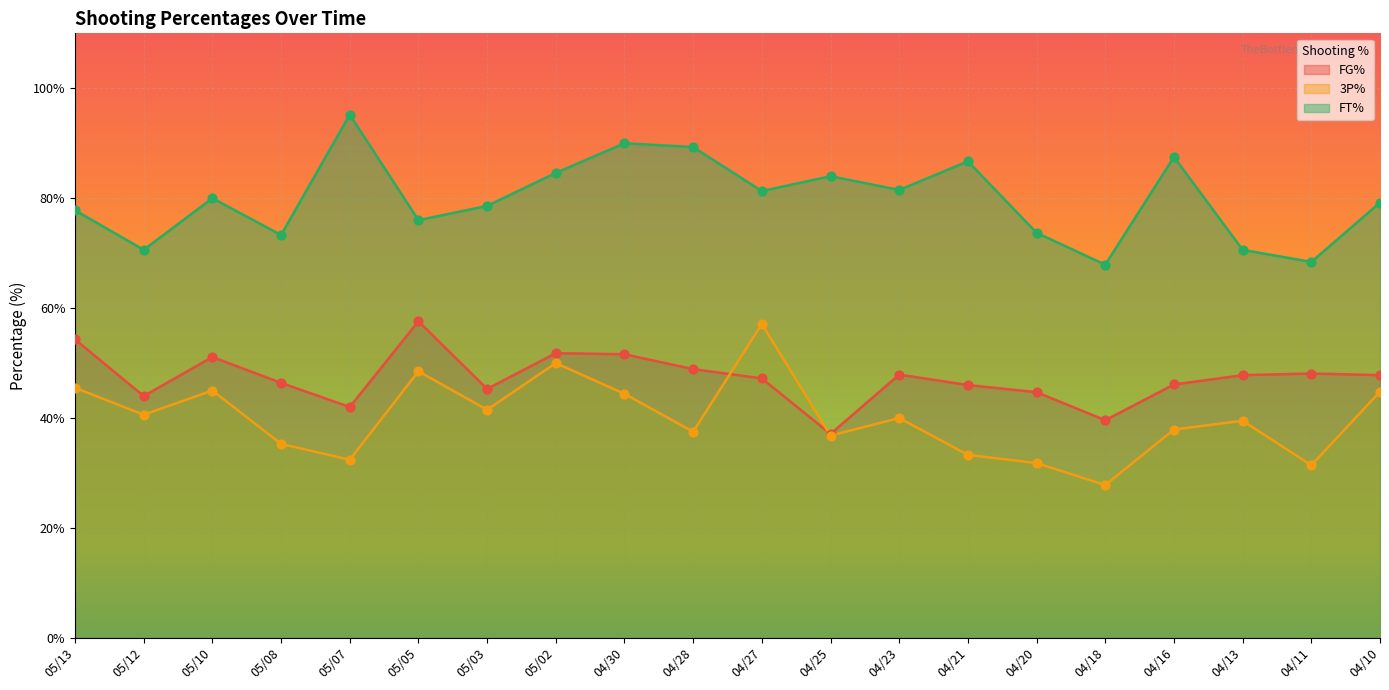

Which series has the widest spread of Y values?

3P%